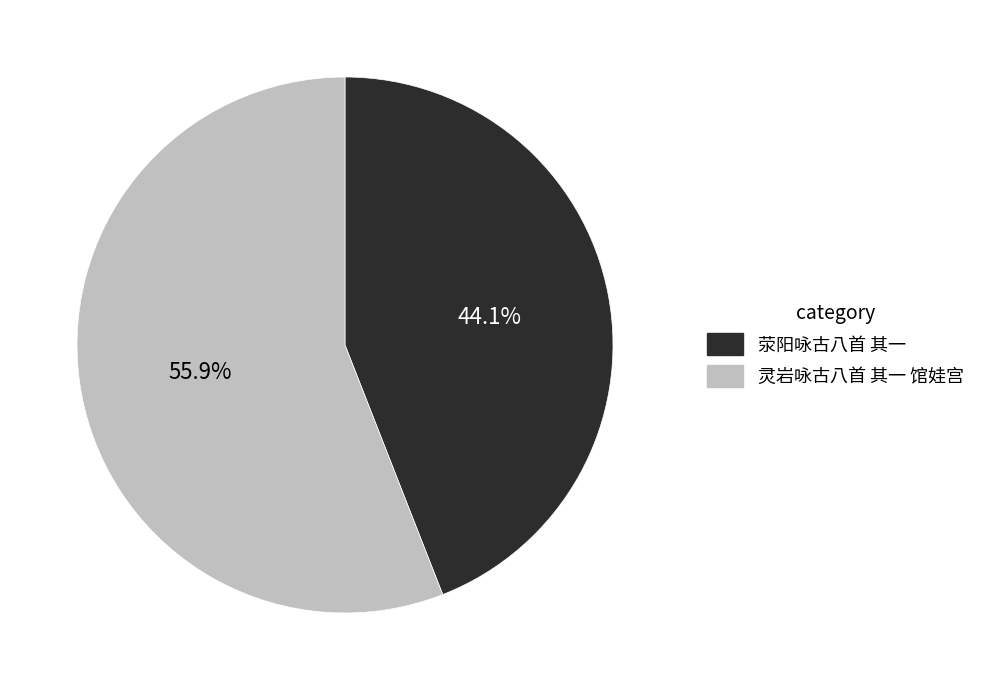

To the nearest percent, what is the combined percentage of 灵岩咏古八首 其一 馆娃宫 and 荥阳咏古八首 其一?

100%